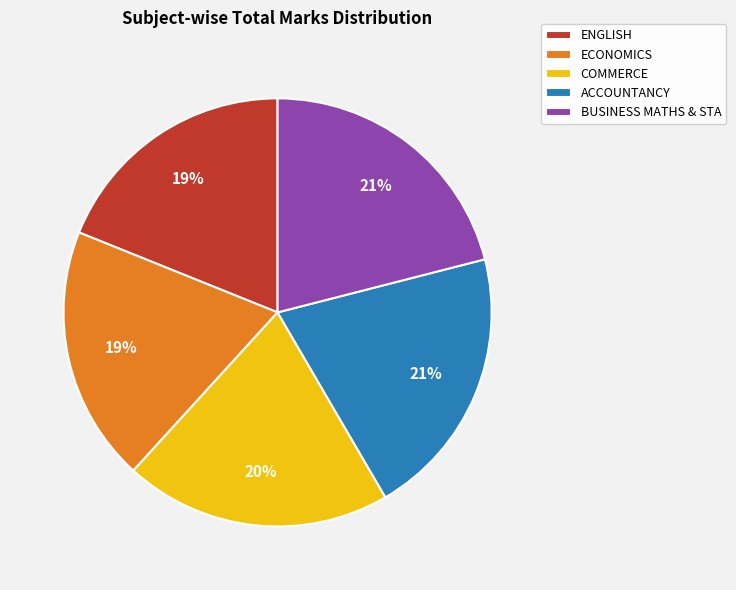

Does ECONOMICS represent more than half of the total?

No